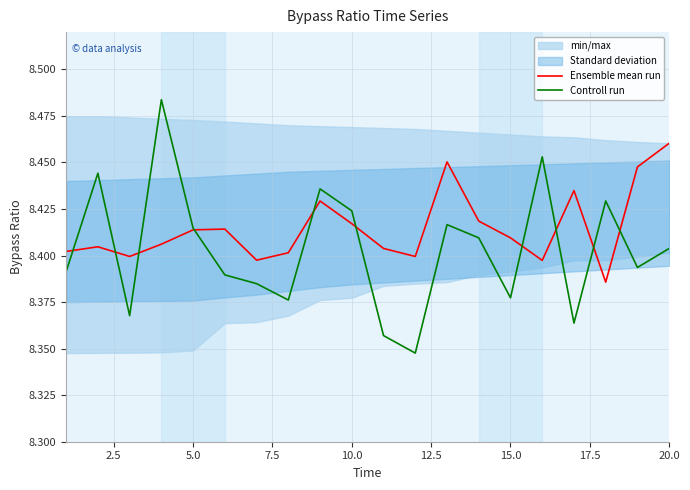

Which series ends up on top after the final intersection of Controll run and Ensemble mean run?

Ensemble mean run